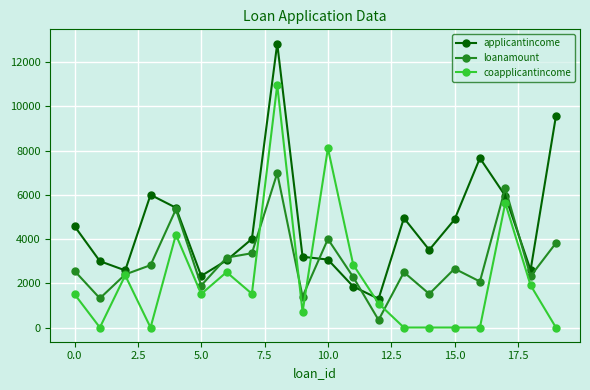

Which series has the largest total across all categories?

applicantincome